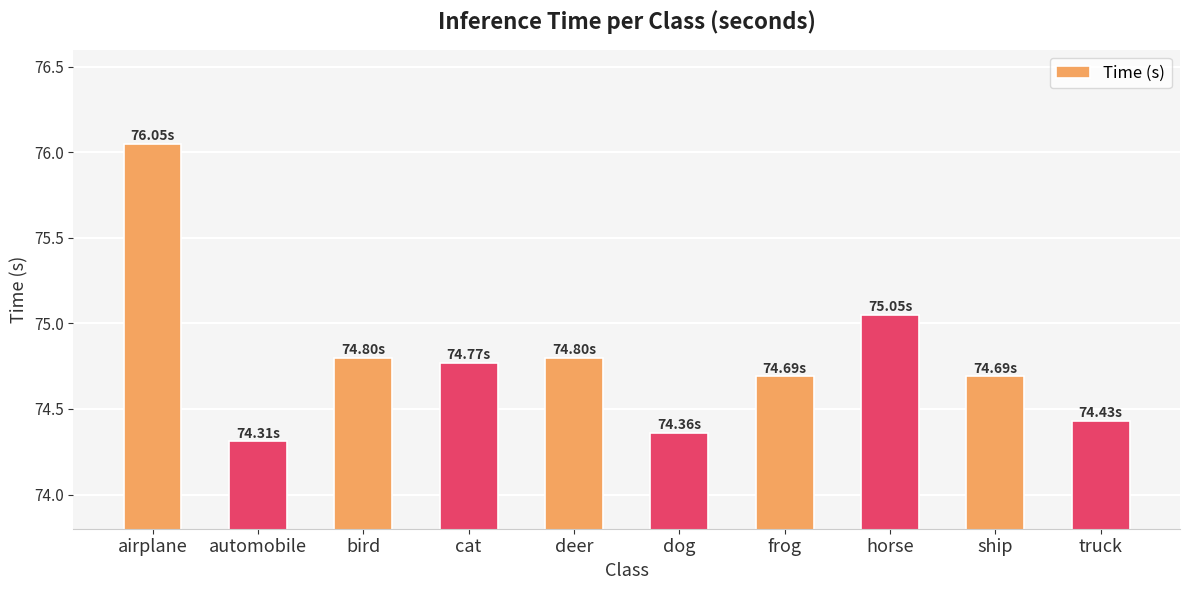

What is the change in value from airplane to horse?

-1.0